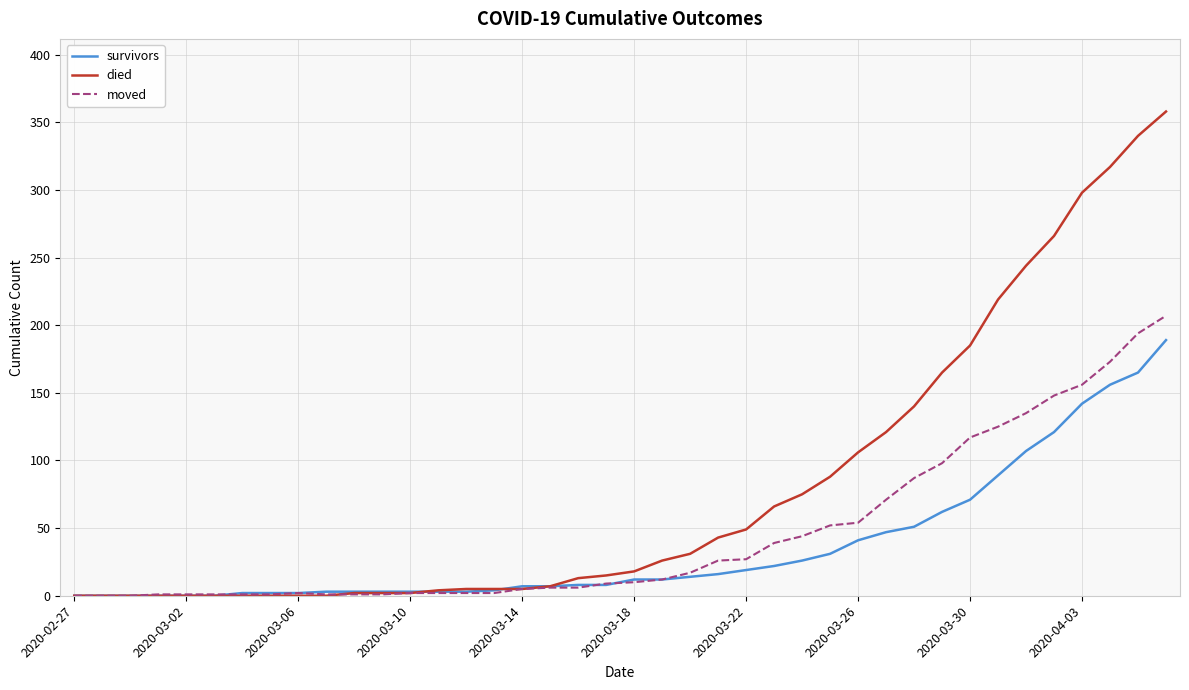

What is the maximum value shown in the chart?

358